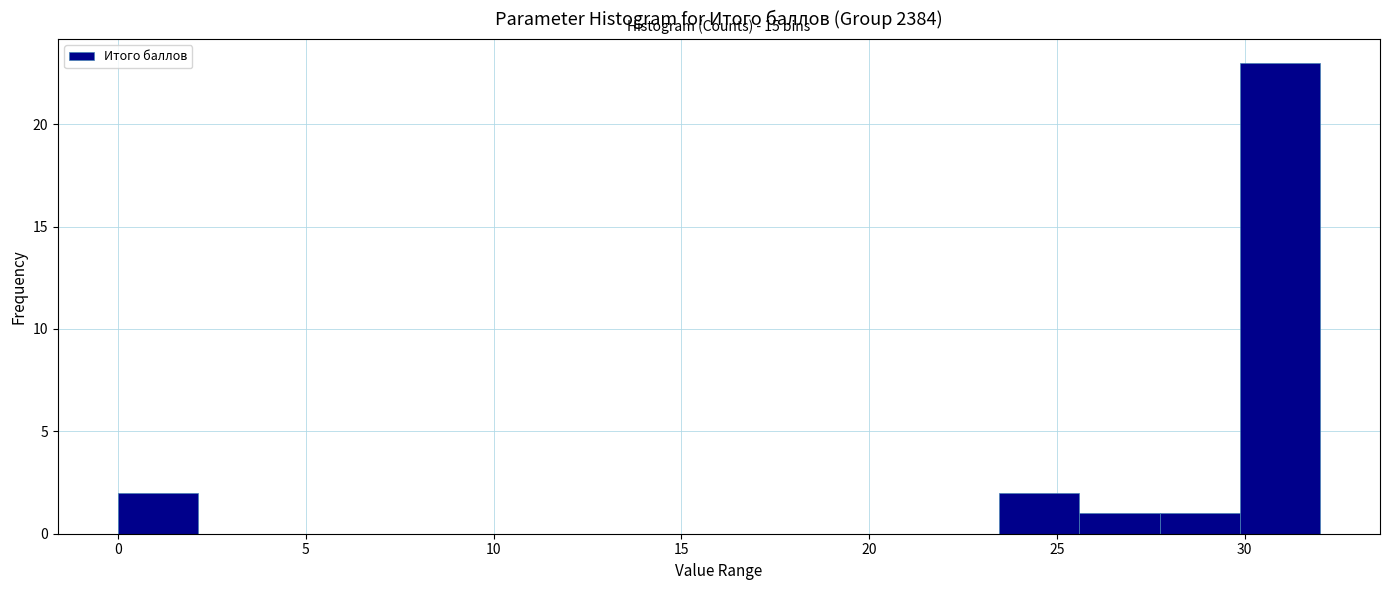

Which range on the x-axis has the tallest bar?

30.0 to 32.0